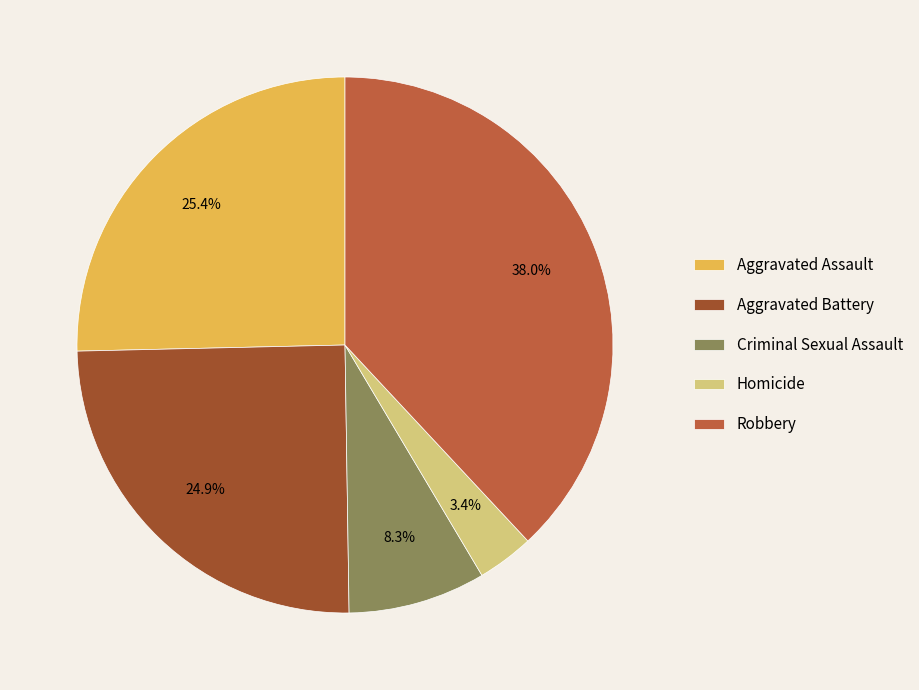

To the nearest percent, what portion does Criminal Sexual Assault represent?

8%